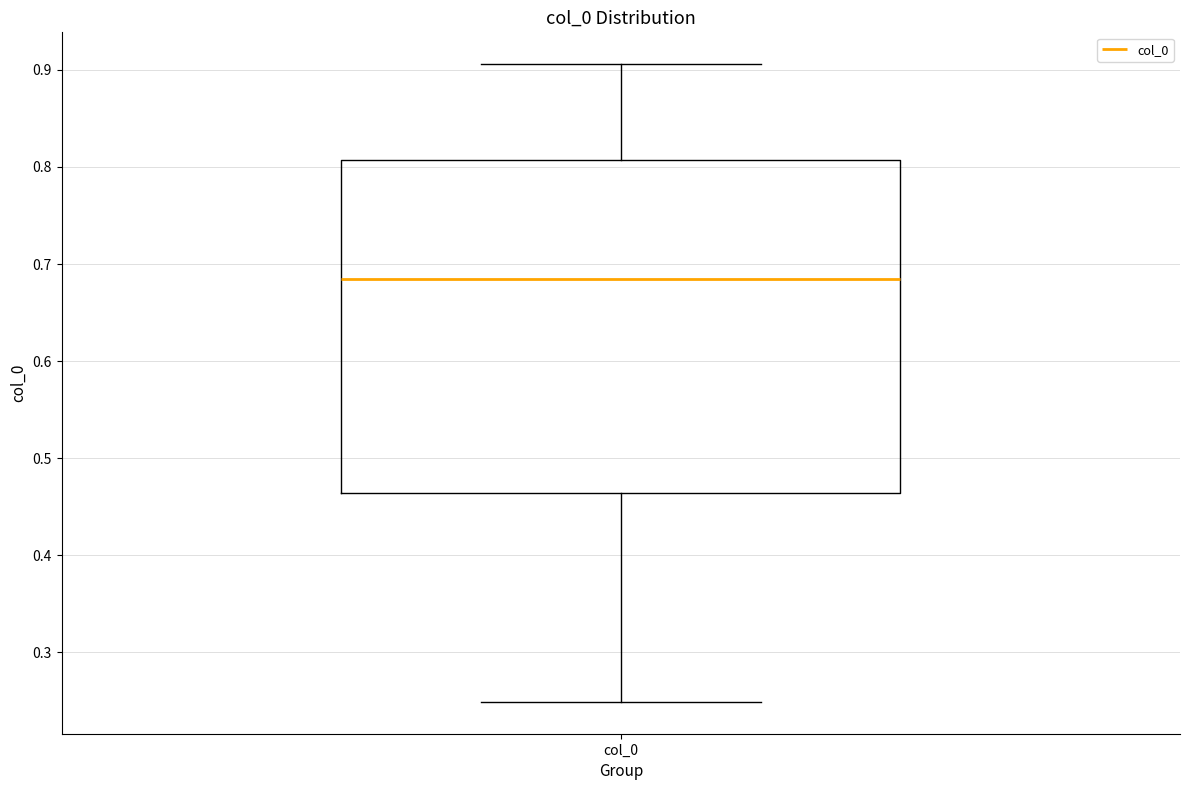

Read this box plot against the y-axis: the position of the median line, the range covered by the box, and the ends of both whiskers. The values are not printed on the chart, so give them approximately, as read against the axis.

median 0.68, box 0.46 to 0.81, whiskers 0.25 to 0.91